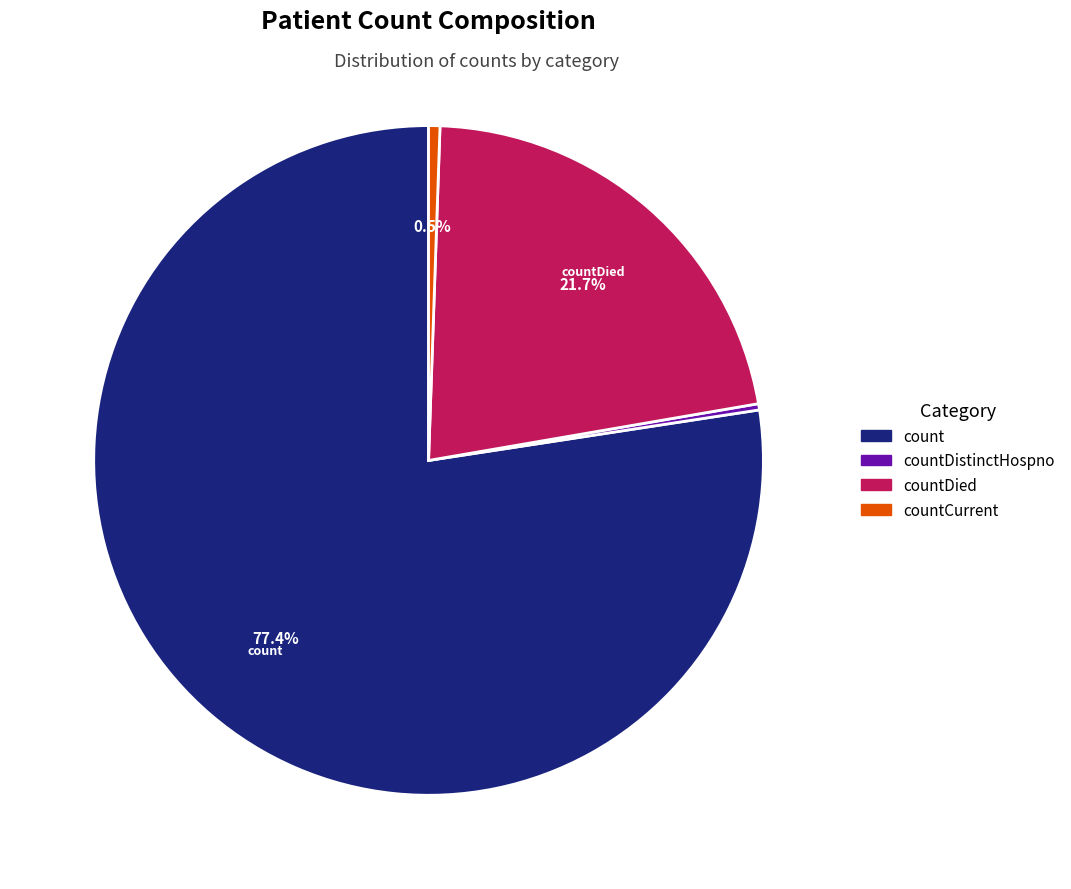

Count the number of slices in the pie.

4